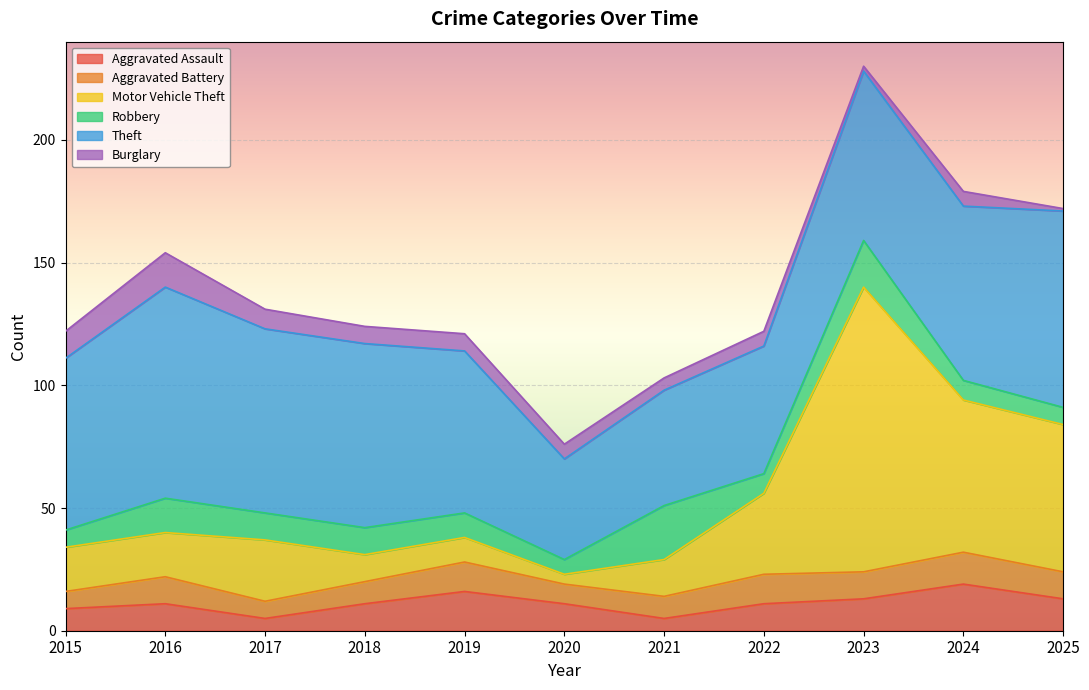

At which category does Aggravated Battery reach its first local peak?

2016